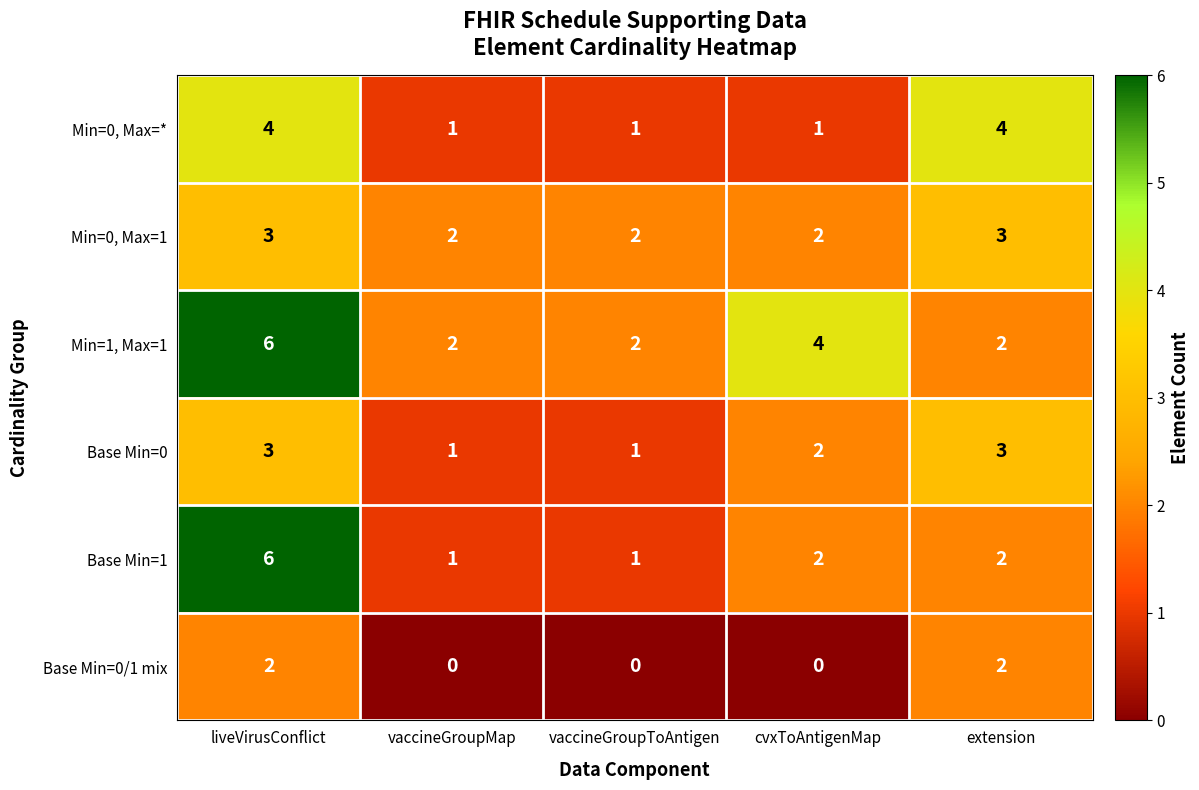

What is the spread (max minus min) of values at cvxToAntigenMap?

4